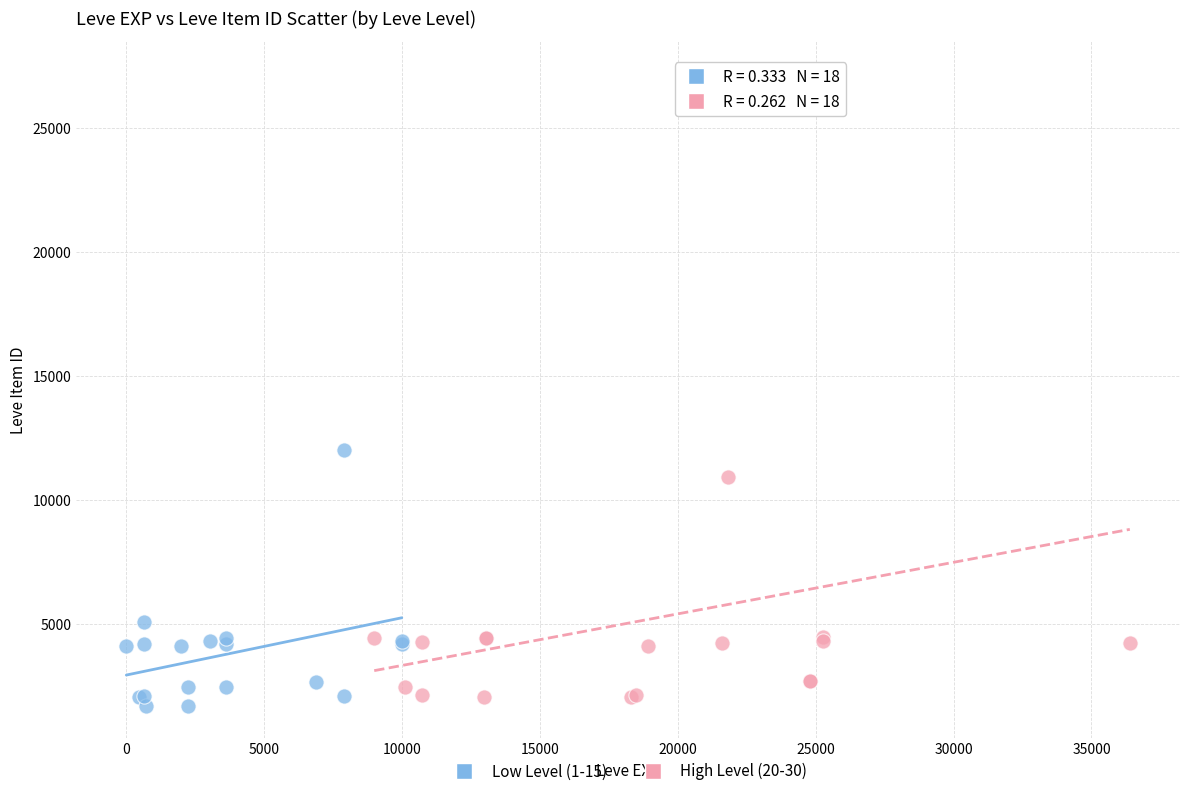

Which series has the largest Y range (max minus min)?

High Level (20-30)